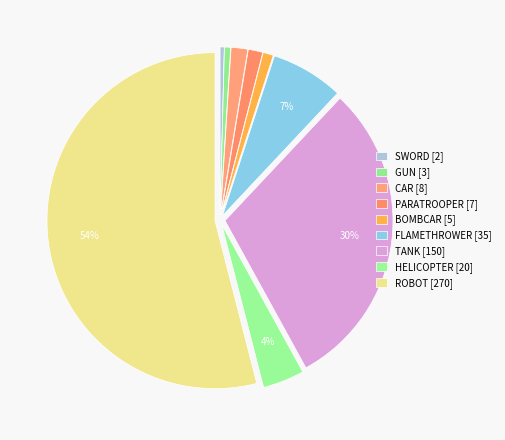

Combined, do PARATROOPER and ROBOT account for over 50%?

Yes